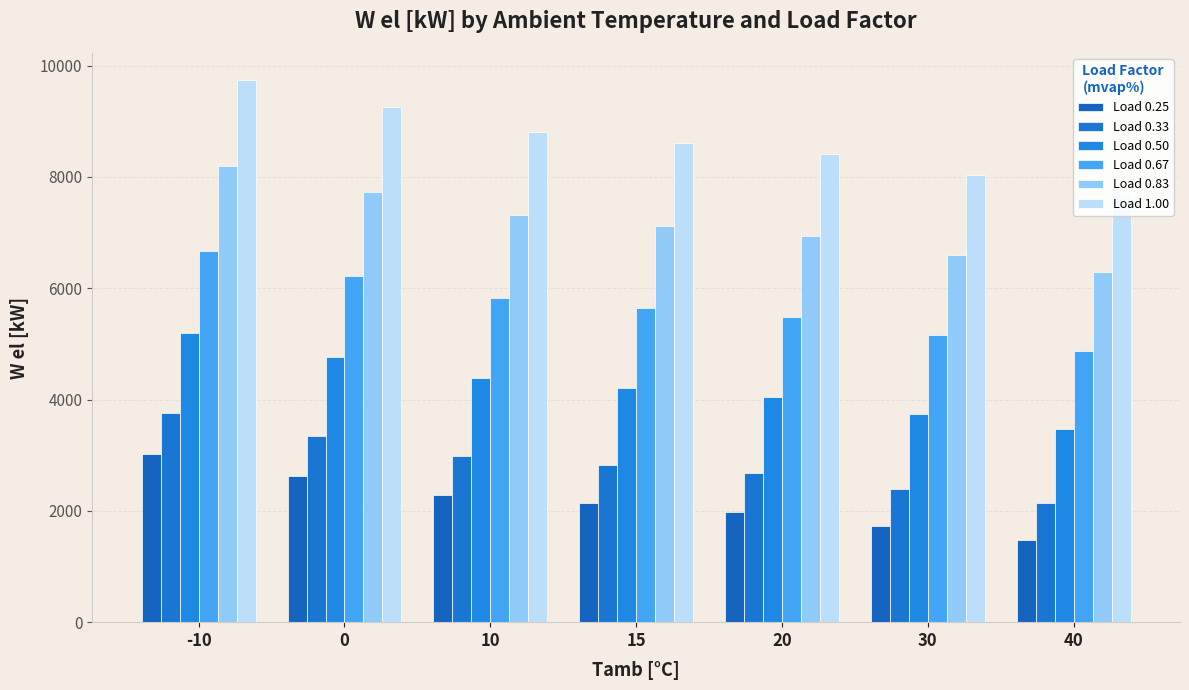

What is the spread (max minus min) of values at 40?

6210.4